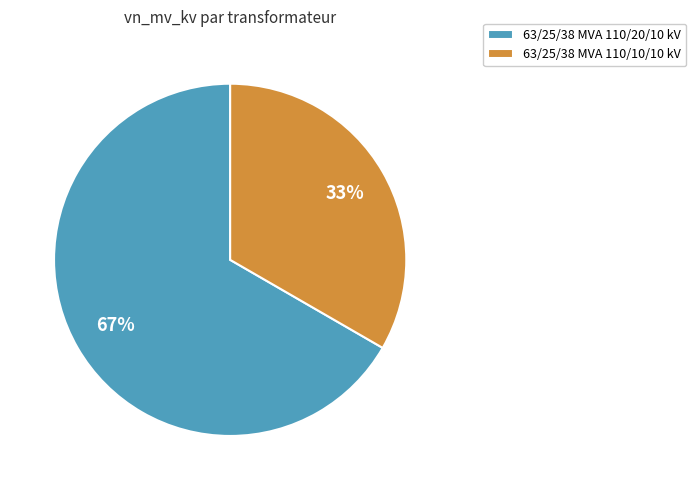

Combined, do 63/25/38 MVA 110/10/10 kV and 63/25/38 MVA 110/20/10 kV account for over 50%?

Yes